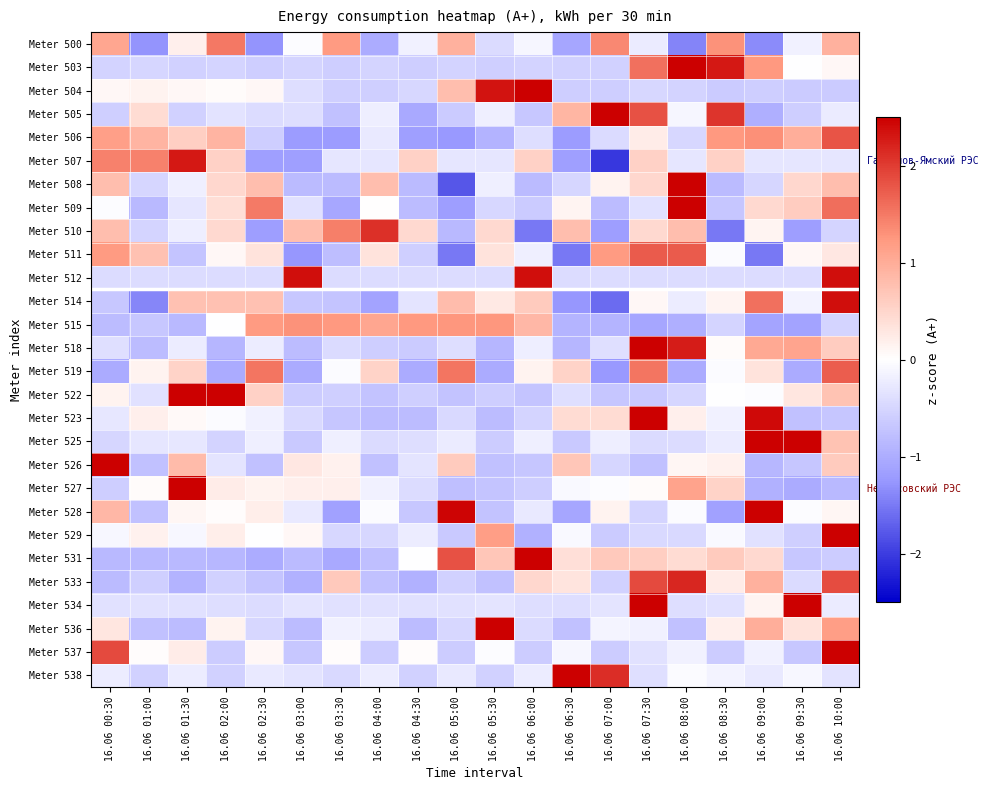

Which has a higher value, 16.06 08:00 or 16.06 06:30?

16.06 06:30